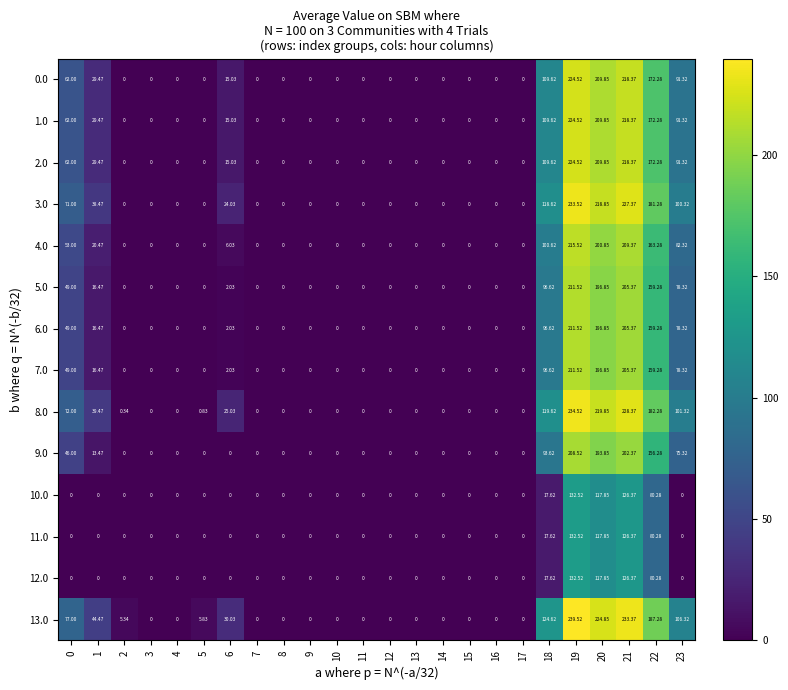

Is the value of 5.0 at 23 greater than the value of 1.0 at 7?

Yes